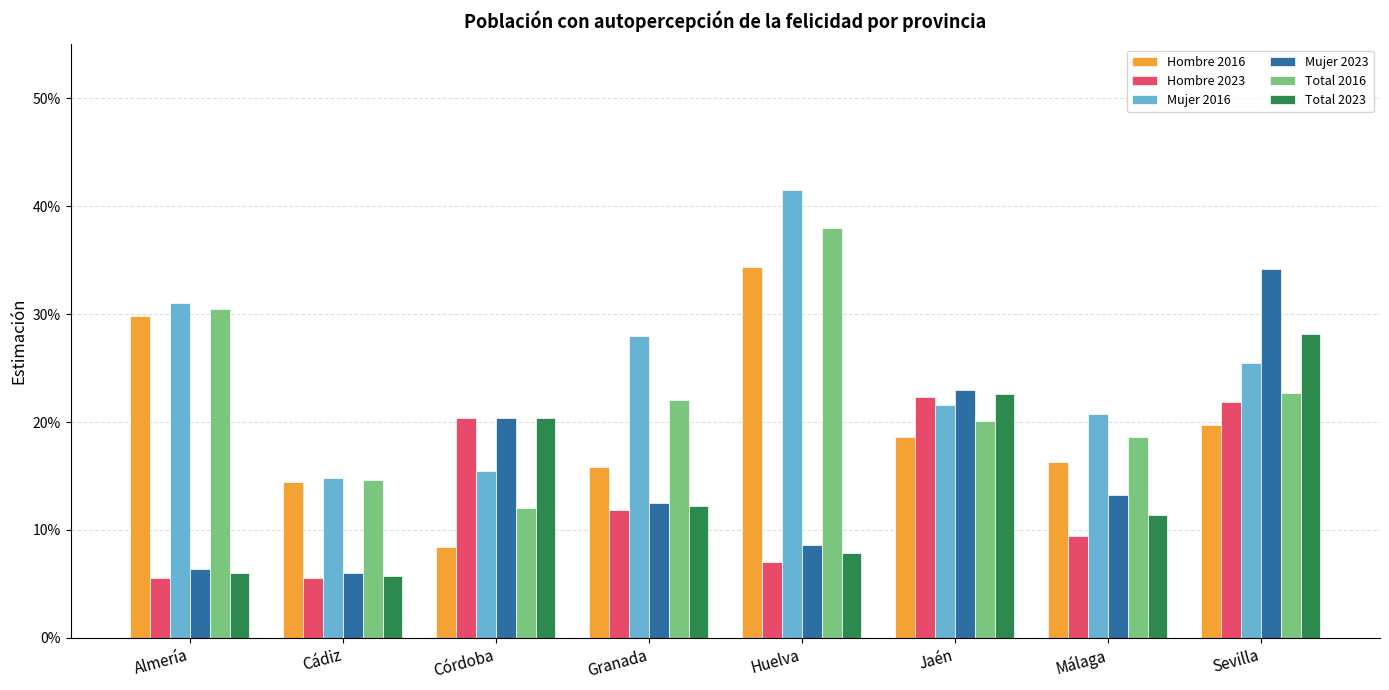

Reading left to right, transcribe all the data shown in this chart.

Hombre 2016: 0.3	0.1	0.1	0.2	0.3	0.2	0.2	0.2
Hombre 2023: 0.1	0.1	0.2	0.1	0.1	0.2	0.1	0.2
Mujer 2016: 0.3	0.1	0.2	0.3	0.4	0.2	0.2	0.3
Mujer 2023: 0.1	0.1	0.2	0.1	0.1	0.2	0.1	0.3
Total 2016: 0.3	0.1	0.1	0.2	0.4	0.2	0.2	0.2
Total 2023: 0.1	0.1	0.2	0.1	0.1	0.2	0.1	0.3